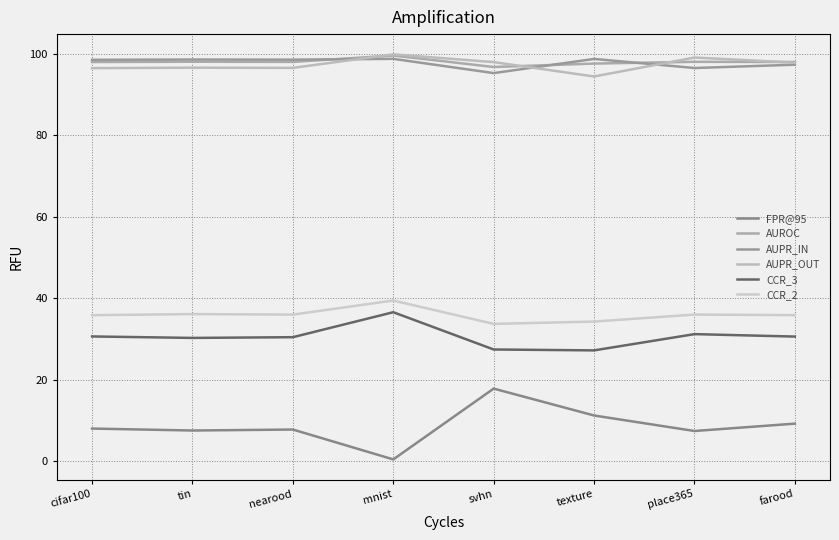

At which category does FPR@95 reach its first local valley?

tin